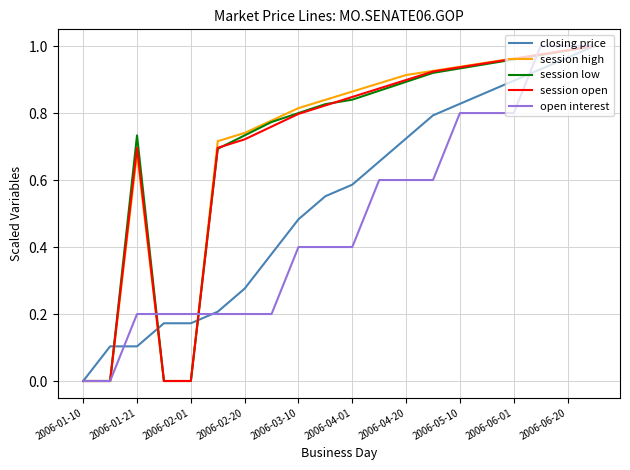

Which series has the largest total across all categories?

session high